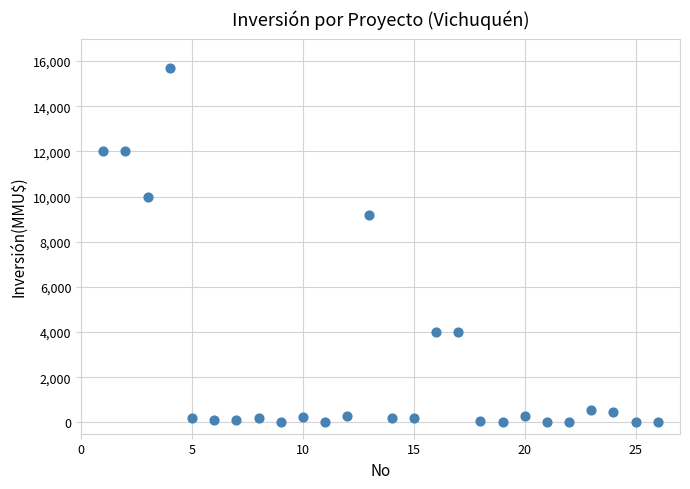

What is the range of X values (max minus min)?

25